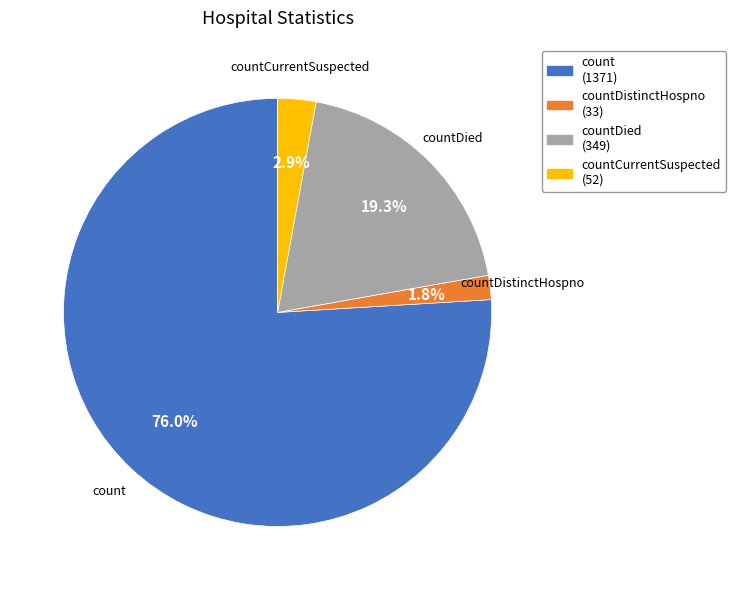

To the nearest percent, what is the combined percentage of countDistinctHospno and countDied?

21%